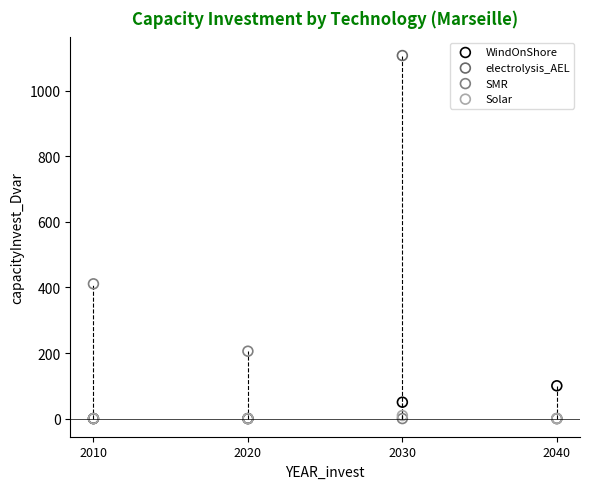

Which series has the widest spread of Y values?

electrolysis_AEL